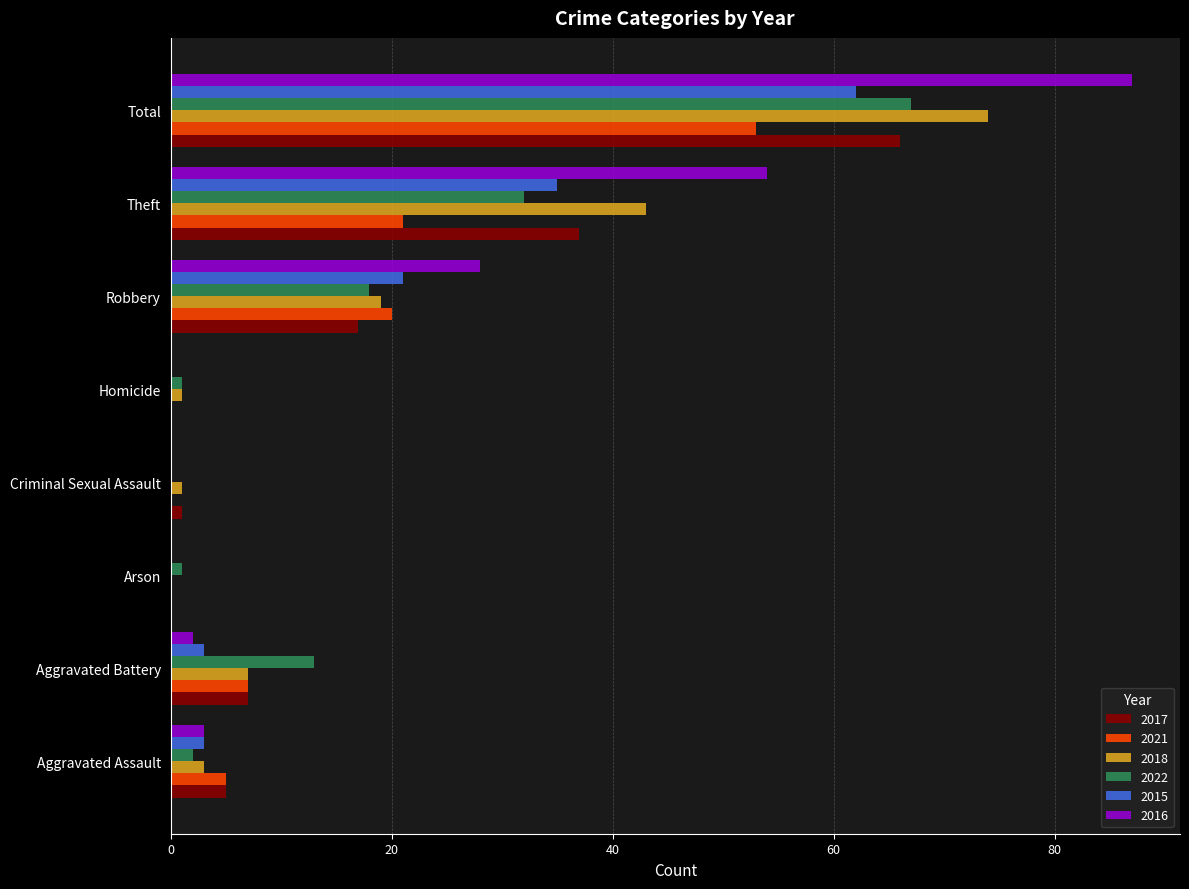

What is the greatest value displayed?

87